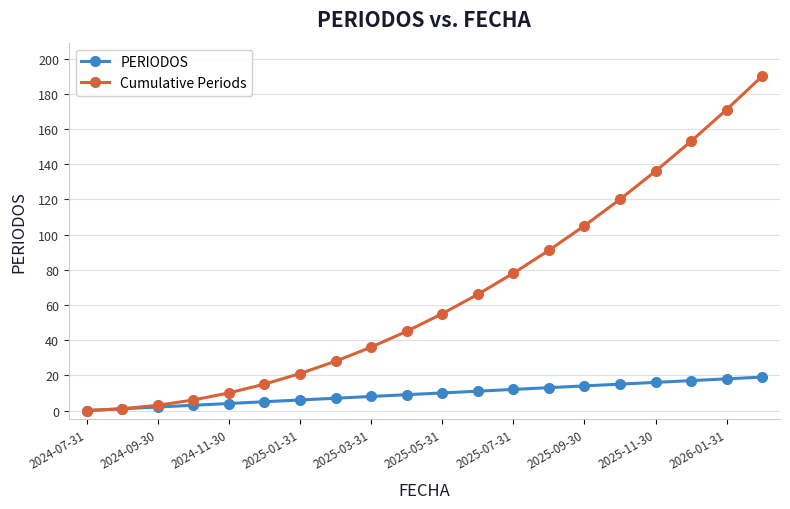

What is the greatest value displayed?

190